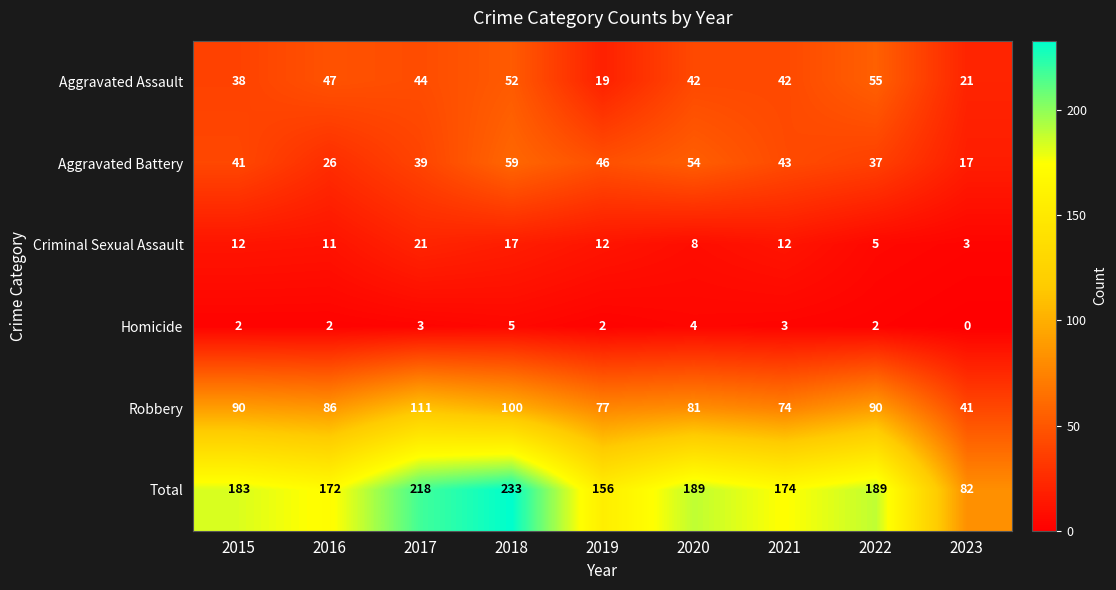

Which series has the largest range (max minus min)?

Total